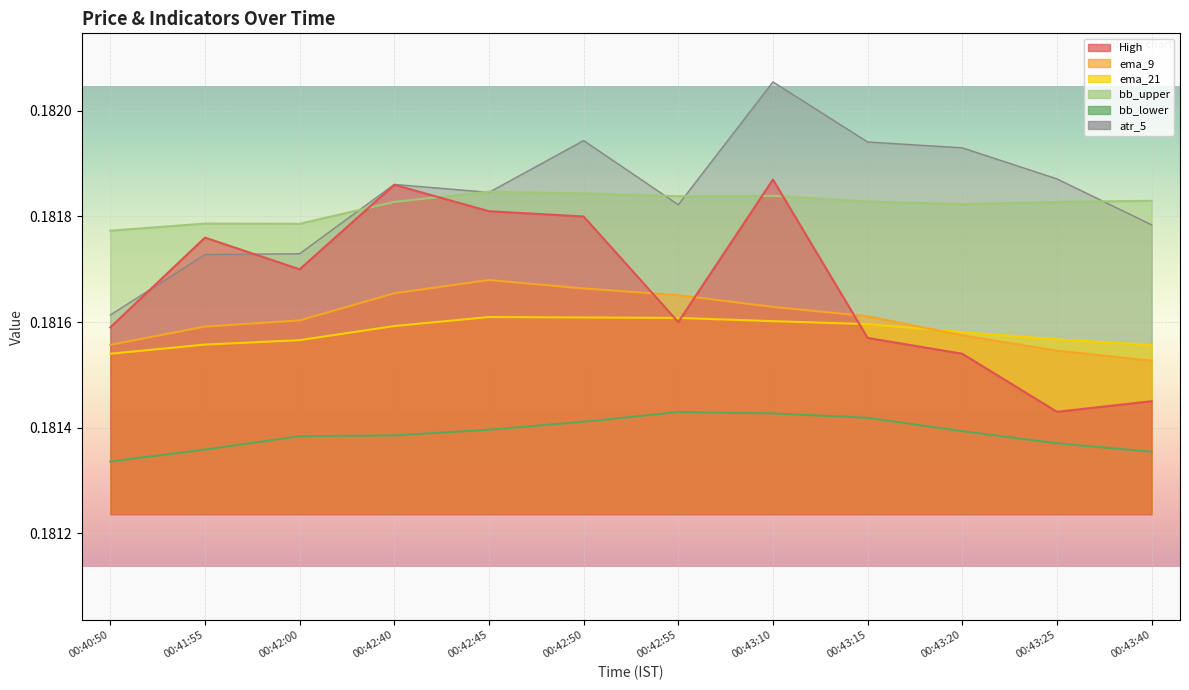

At which category does High reach its first local valley?

00:42:00